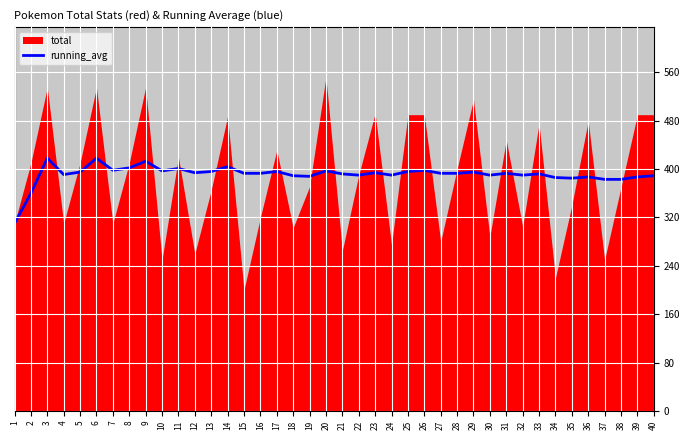

True or false: the data shows 250 at 17.

False